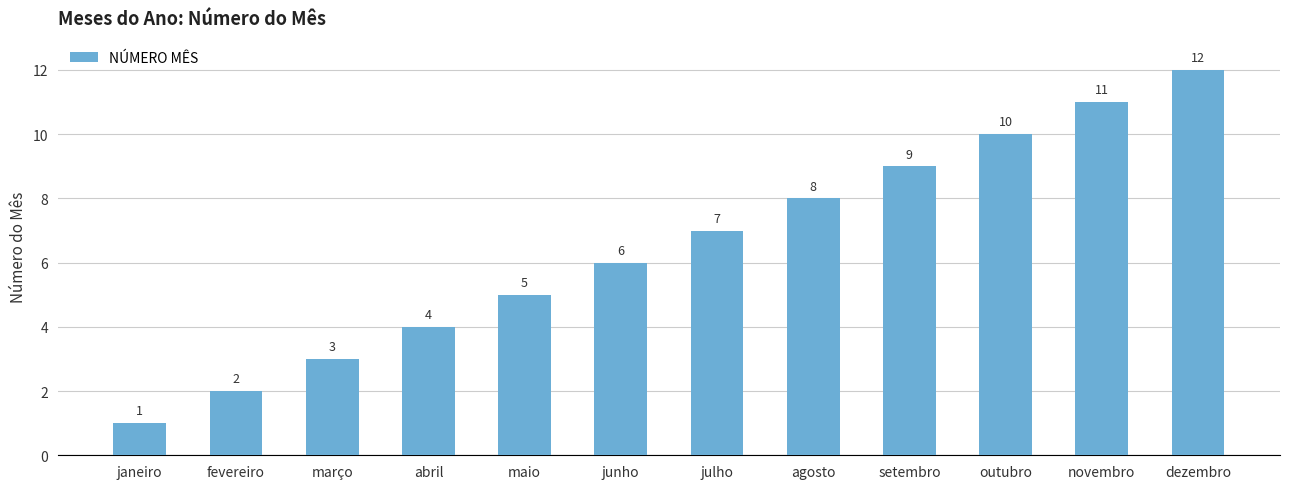

True or false: the data shows 4 at abril.

True